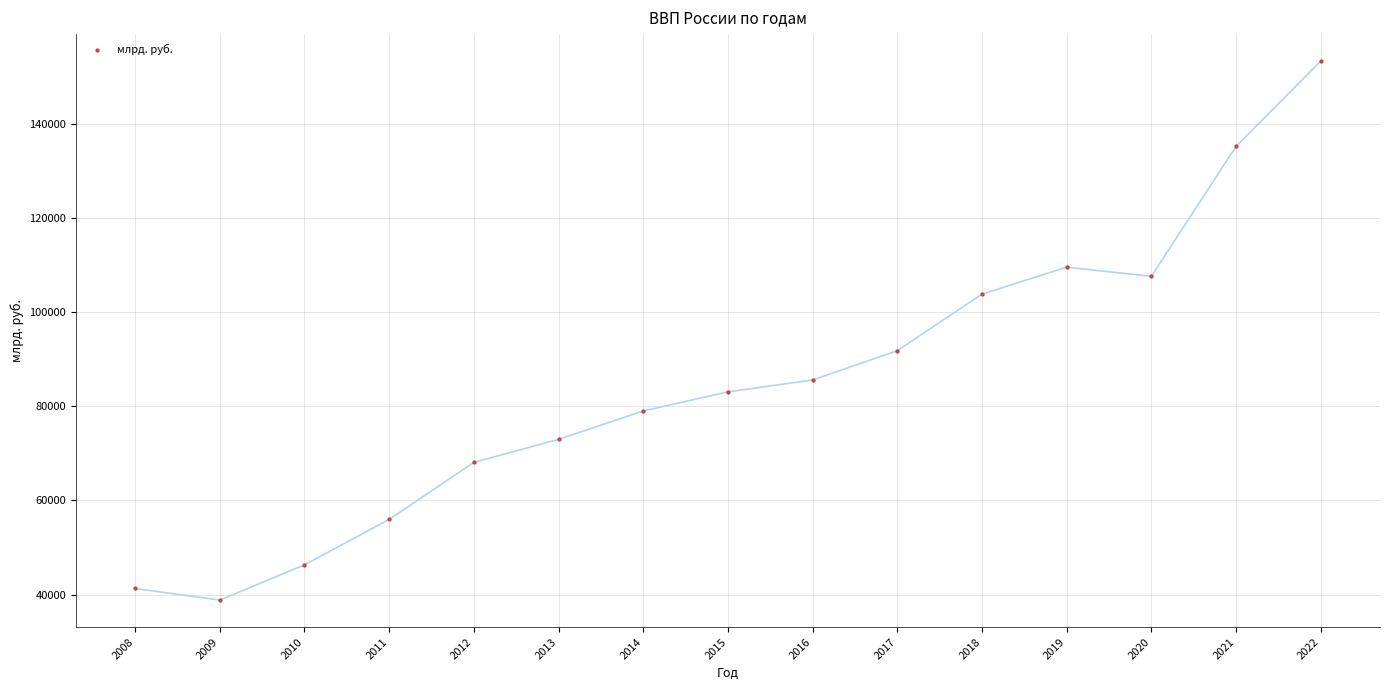

What Y value in the scatter plot is closest to 96121?

91843.2